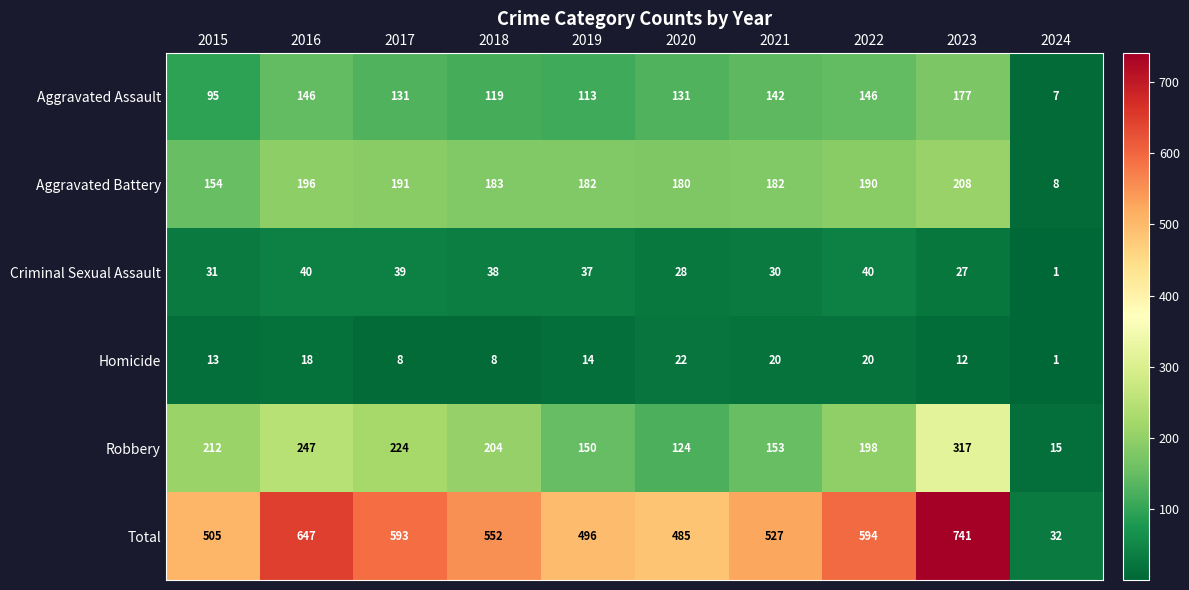

At which category is the sum across all series the highest?

2023